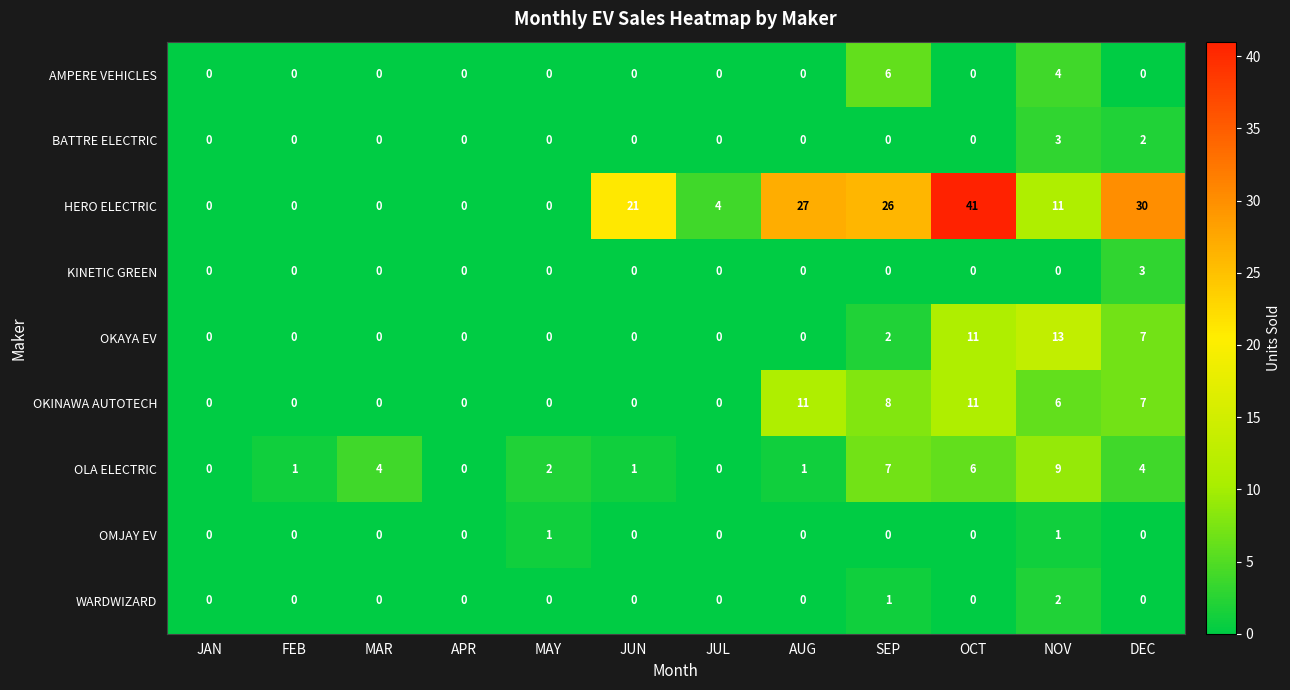

What is the highest value of the OKAYA EV series?

13